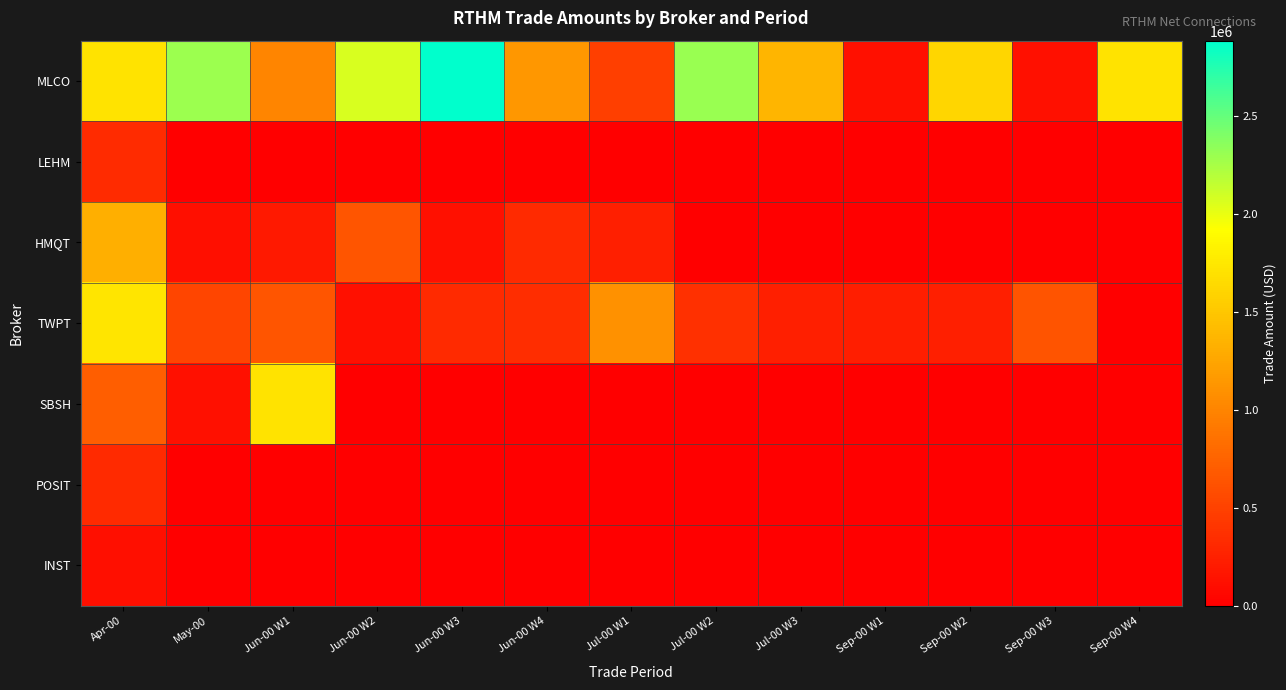

What is the maximum value shown in the chart?

2883744